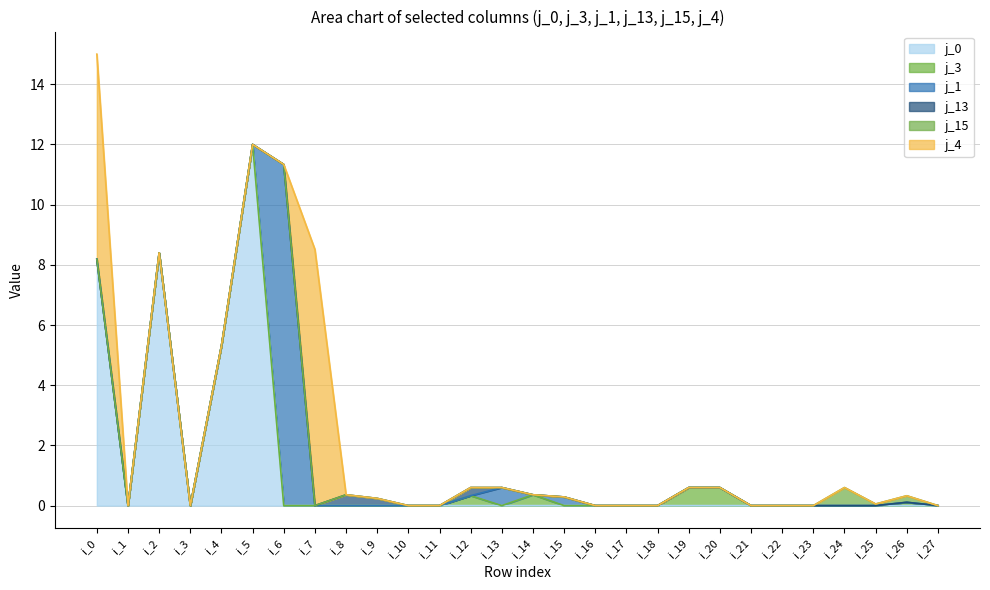

What is the average value of the j_0 series?

1.2